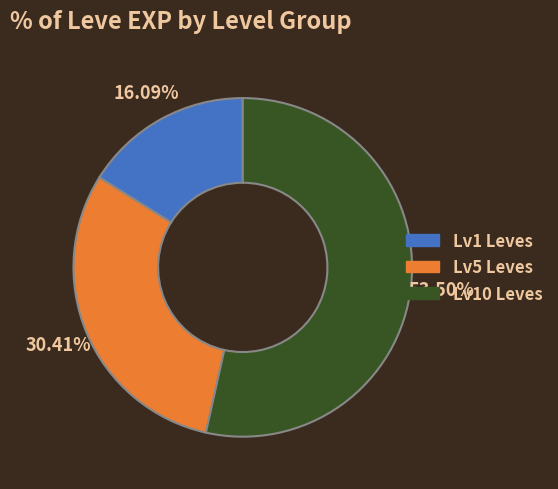

Does any single category account for the majority?

Yes